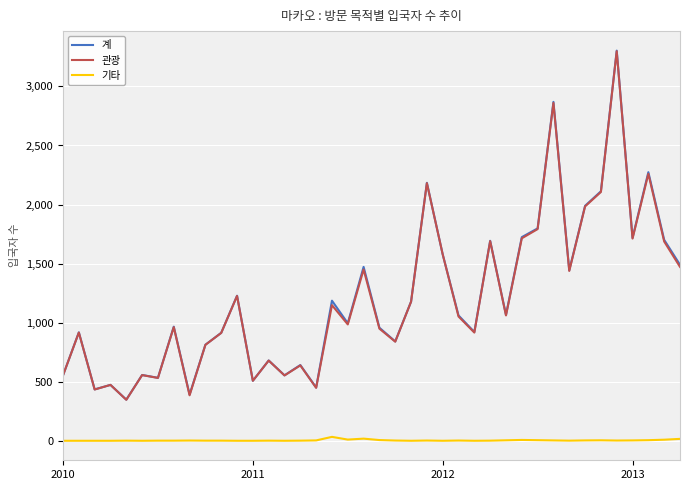

What is the maximum value shown in the chart?

3303